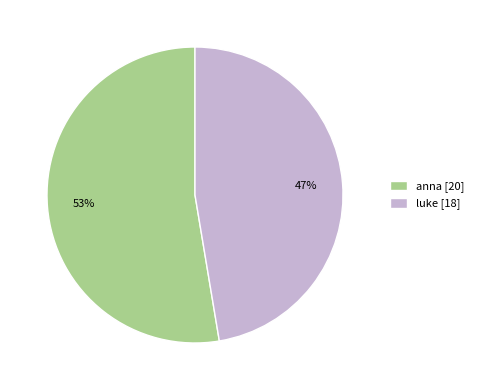

To the nearest percent, what percentage of the pie is luke?

47%